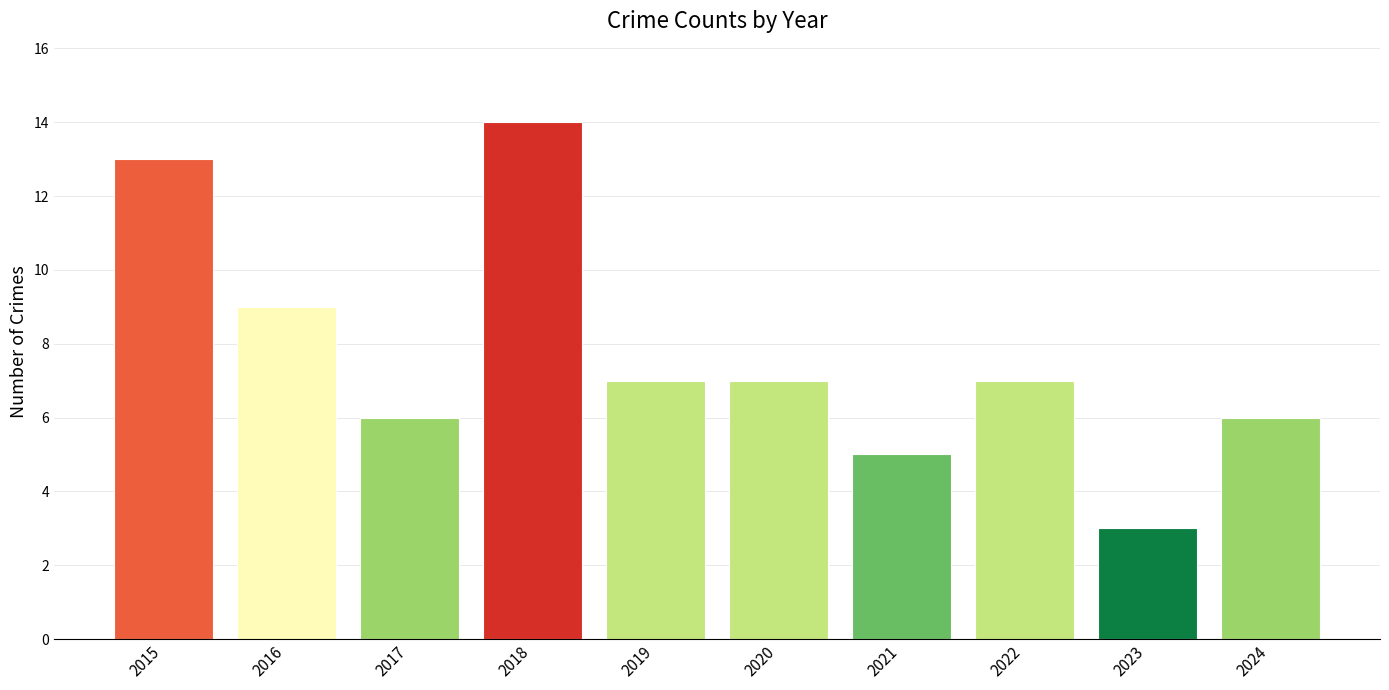

How many bars are there in total?

10